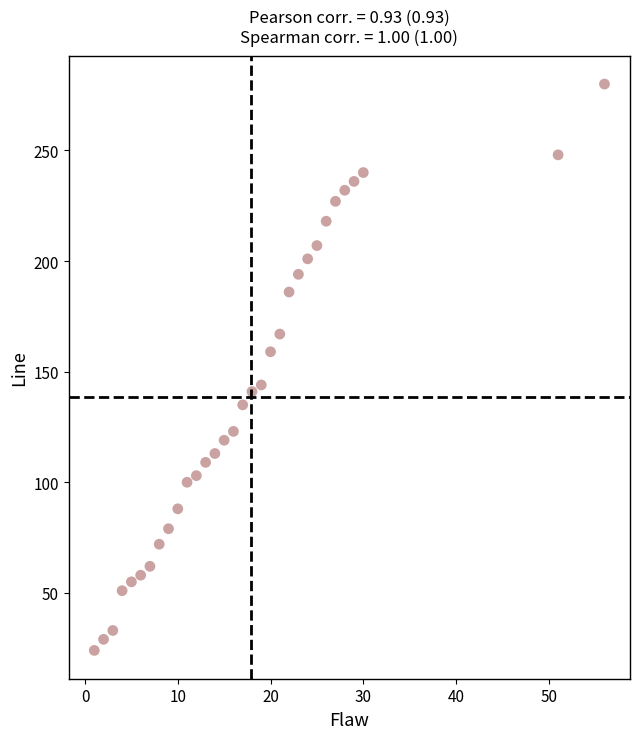

What is the range of X values (max minus min)?

55